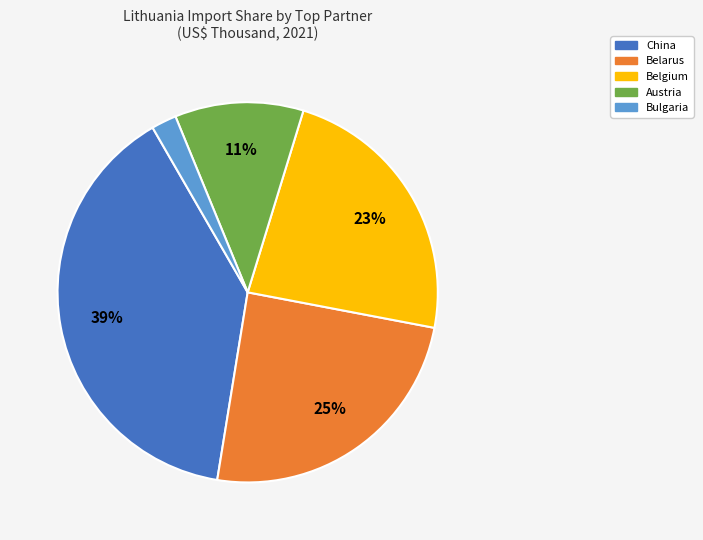

How many slices are in this pie chart?

5